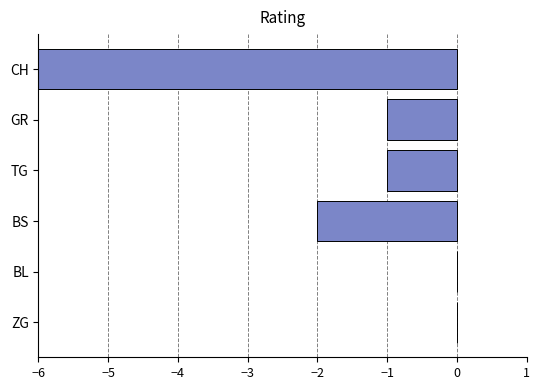

How many negative values are there?

4